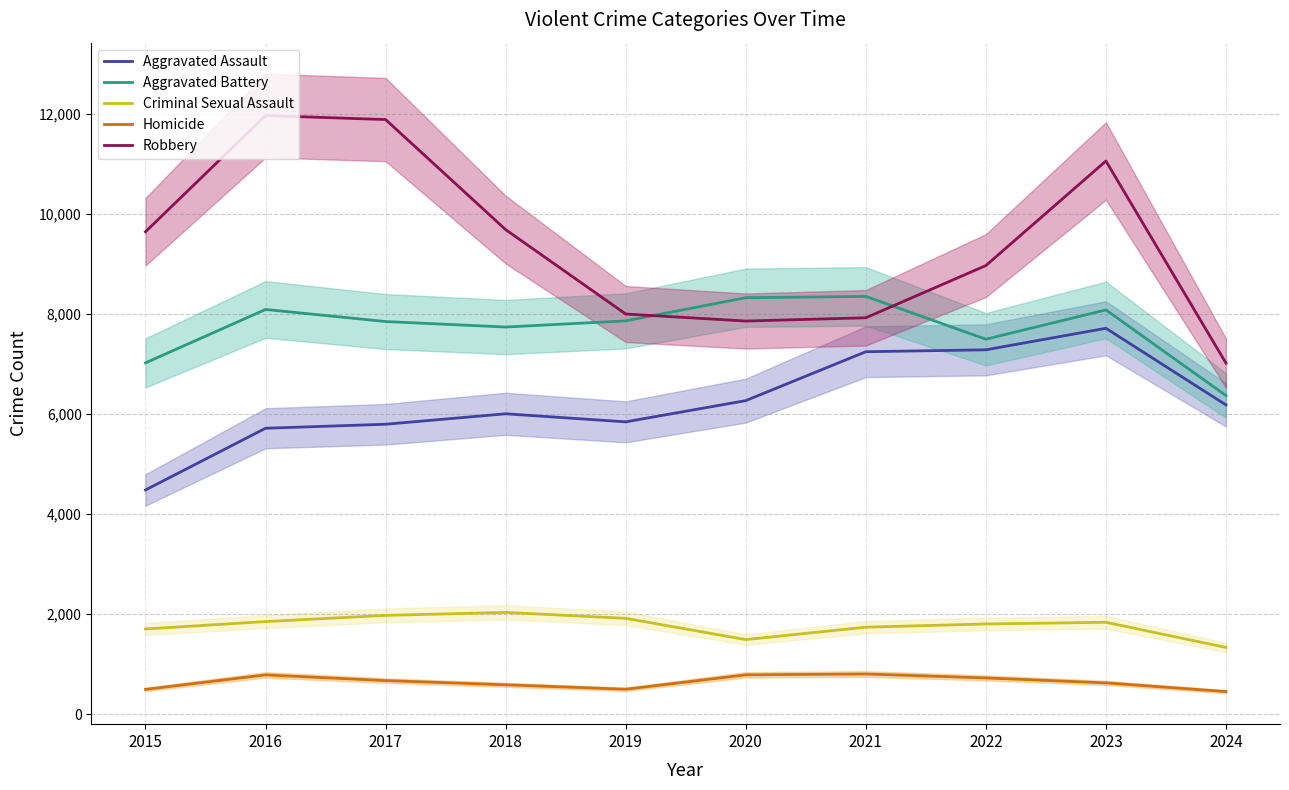

What is the value of the Aggravated Assault point at the 3rd from the left?

5793